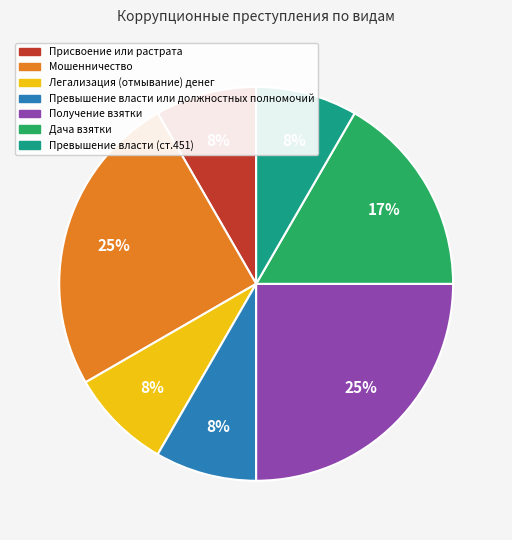

To the nearest percent, what is the combined percentage of Присвоение или растрата and Дача взятки?

25%